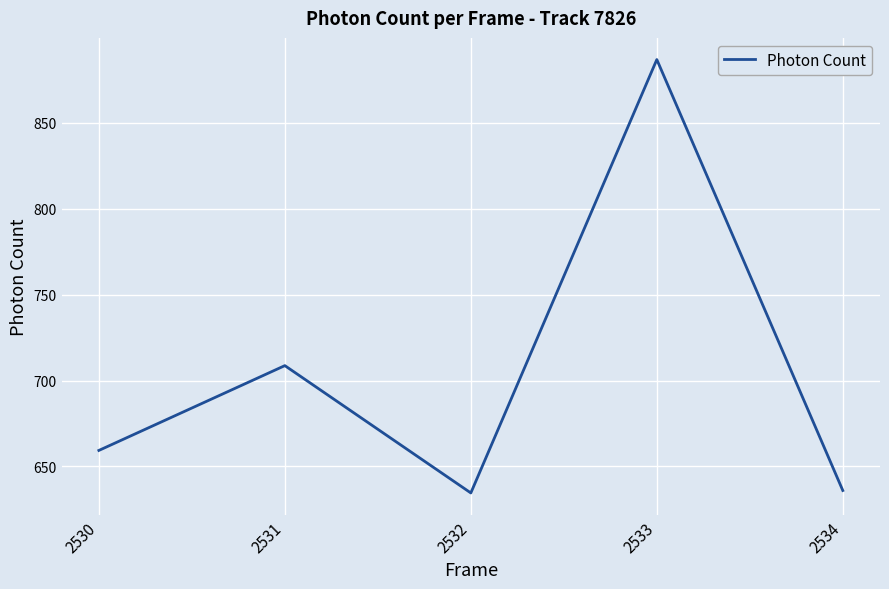

At which category does the data reach its first local valley?

2532